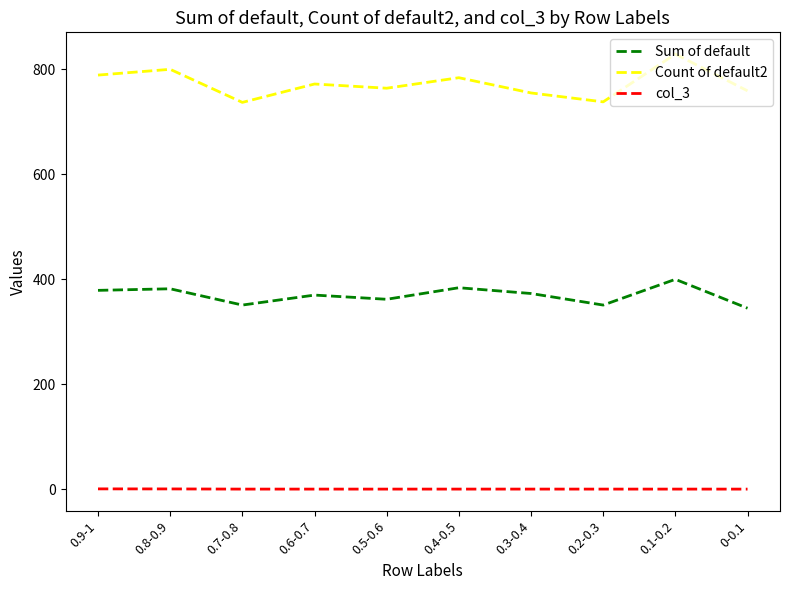

The col_3 series shows 0.5 at 0.2-0.3. True or false?

True